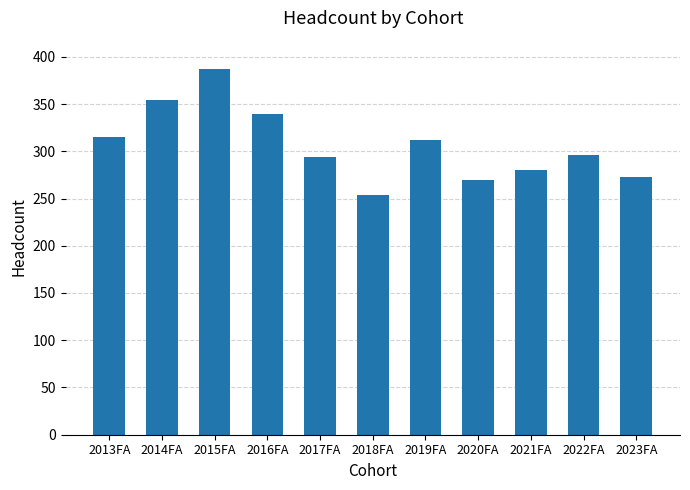

What is the smallest value displayed?

254